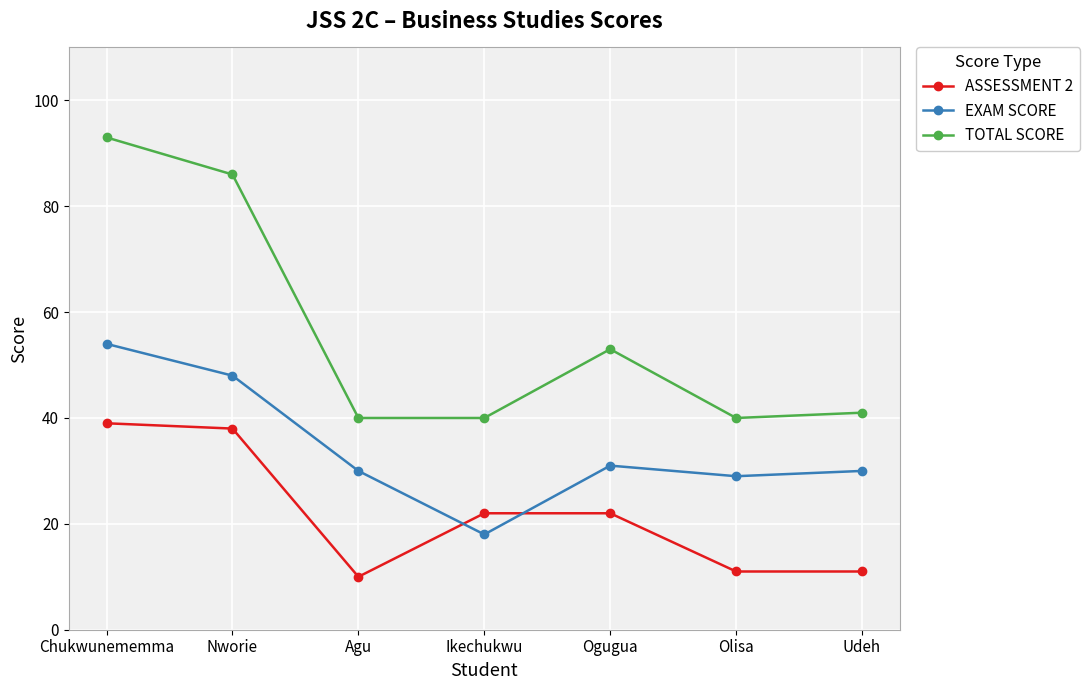

Is the value of EXAM SCORE at Chukwunememma greater than the value of ASSESSMENT 2 at Udeh?

Yes